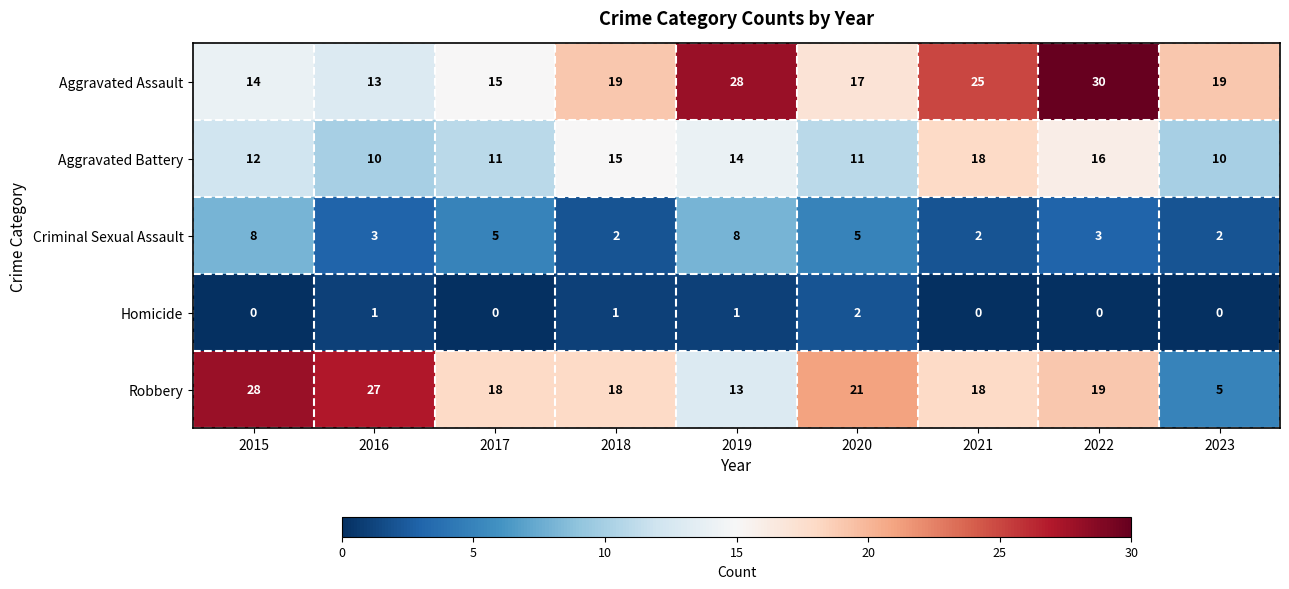

Which series changed the most between 2015 and 2017?

Robbery